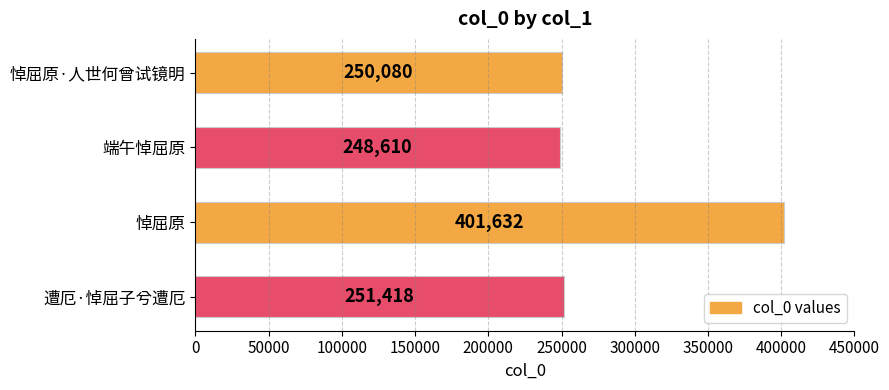

What is the label of the 4th bar from the bottom?

悼屈原·人世何曾试镜明